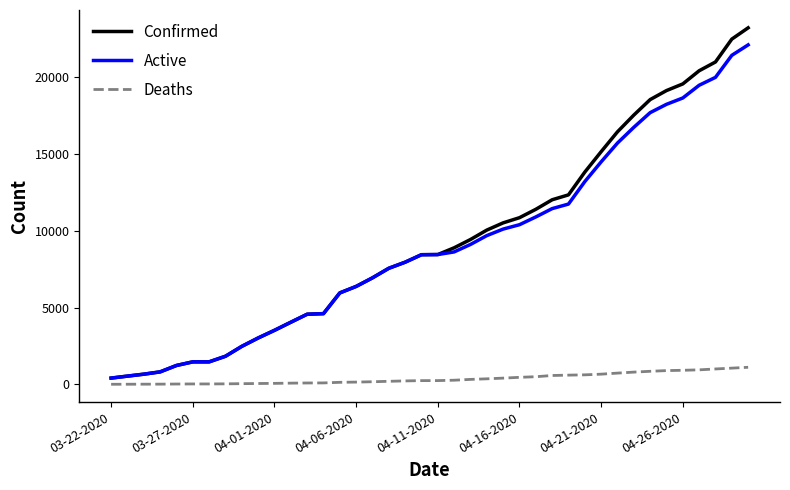

What is the greatest value displayed?

23220